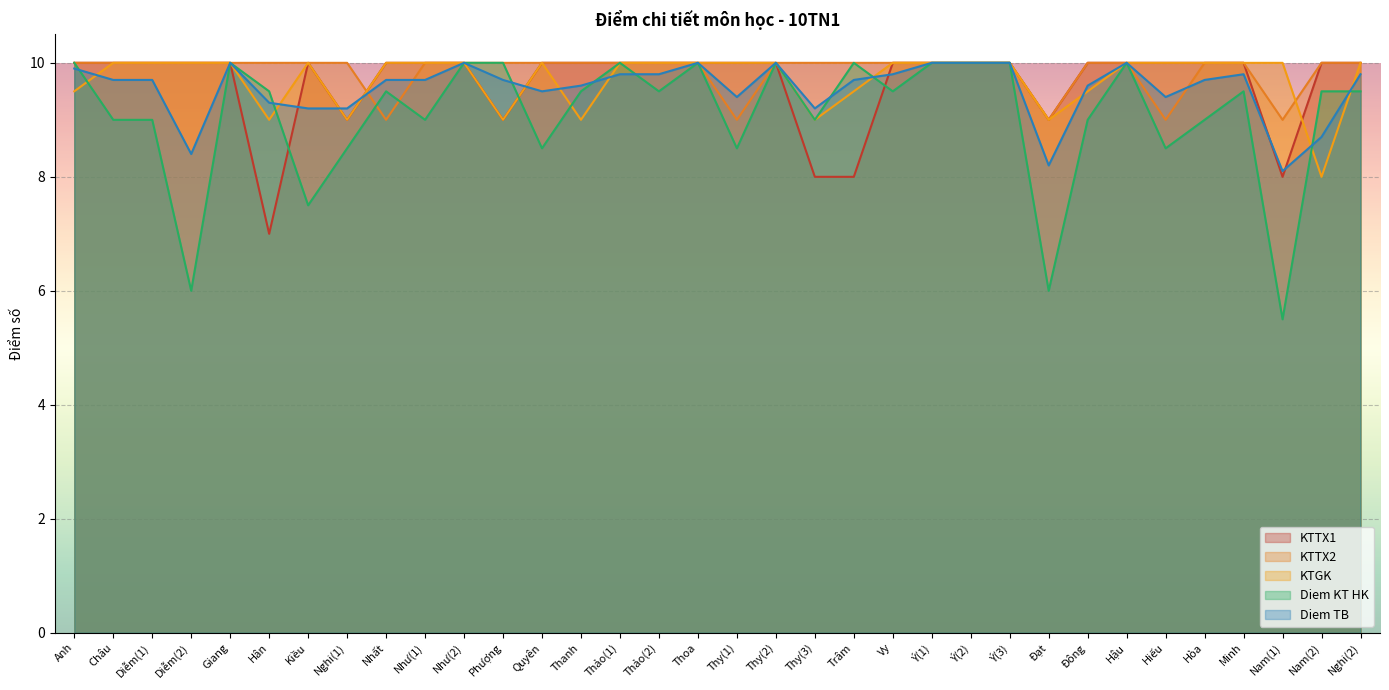

How many values in the KTTX2 series are below 10?

5